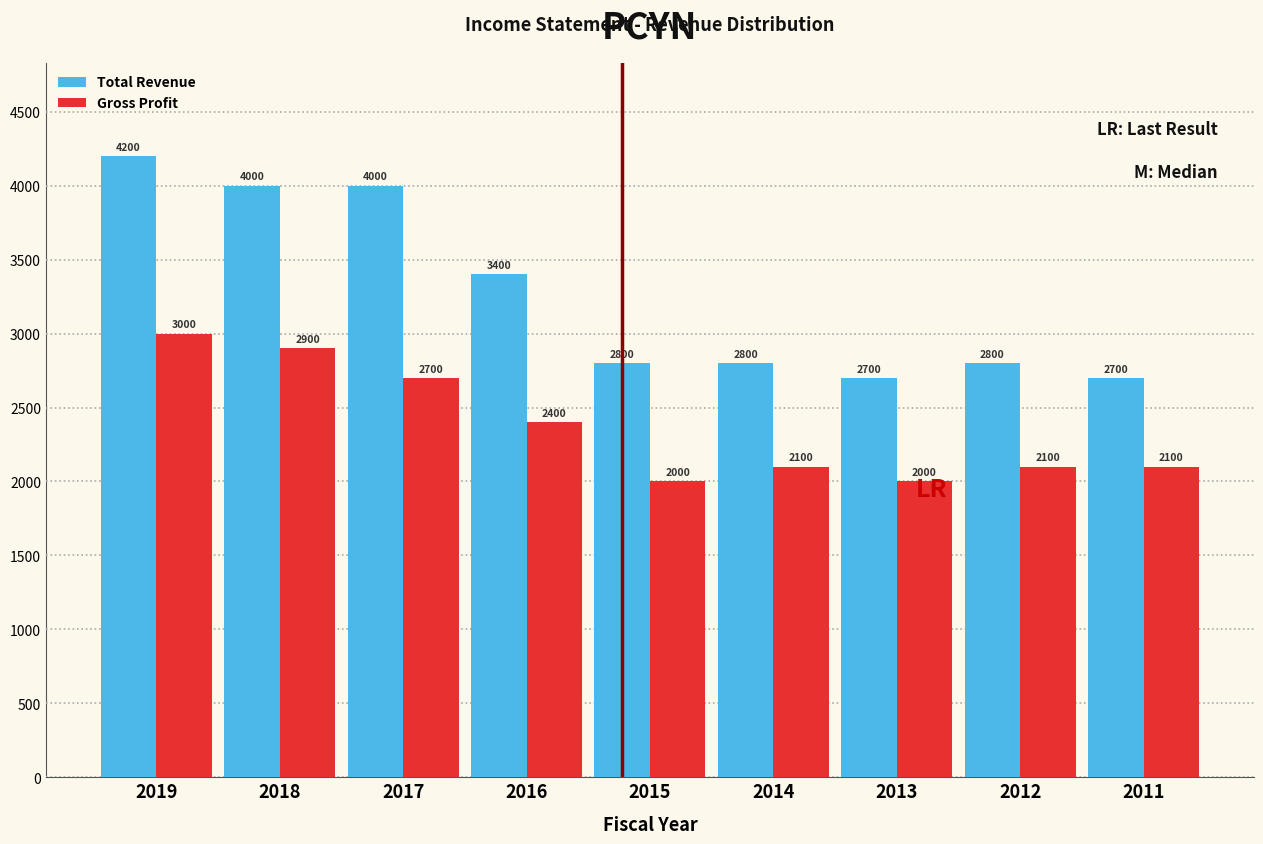

Reading left to right, what are all the values shown in this chart?

Total Revenue: 2019=4200	2018=4000	2017=4000	2016=3400	2015=2800	2014=2800	2013=2700	2012=2800	2011=2700
Gross Profit: 2019=3000	2018=2900	2017=2700	2016=2400	2015=2000	2014=2100	2013=2000	2012=2100	2011=2100